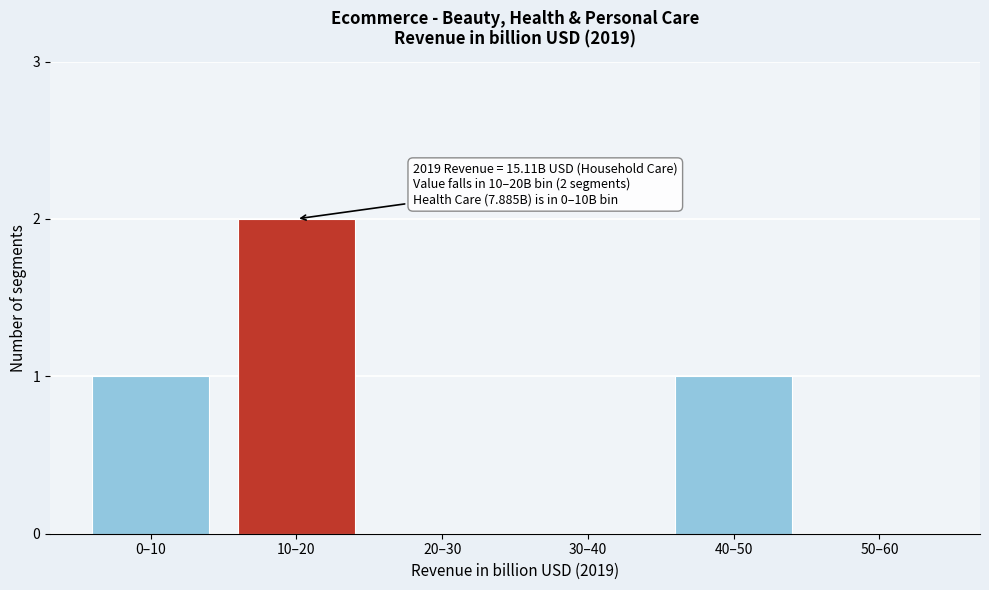

Reading right to left, transcribe all the data shown in this chart.

50–60=0	40–50=1	30–40=0	20–30=0	10–20=2	0–10=1